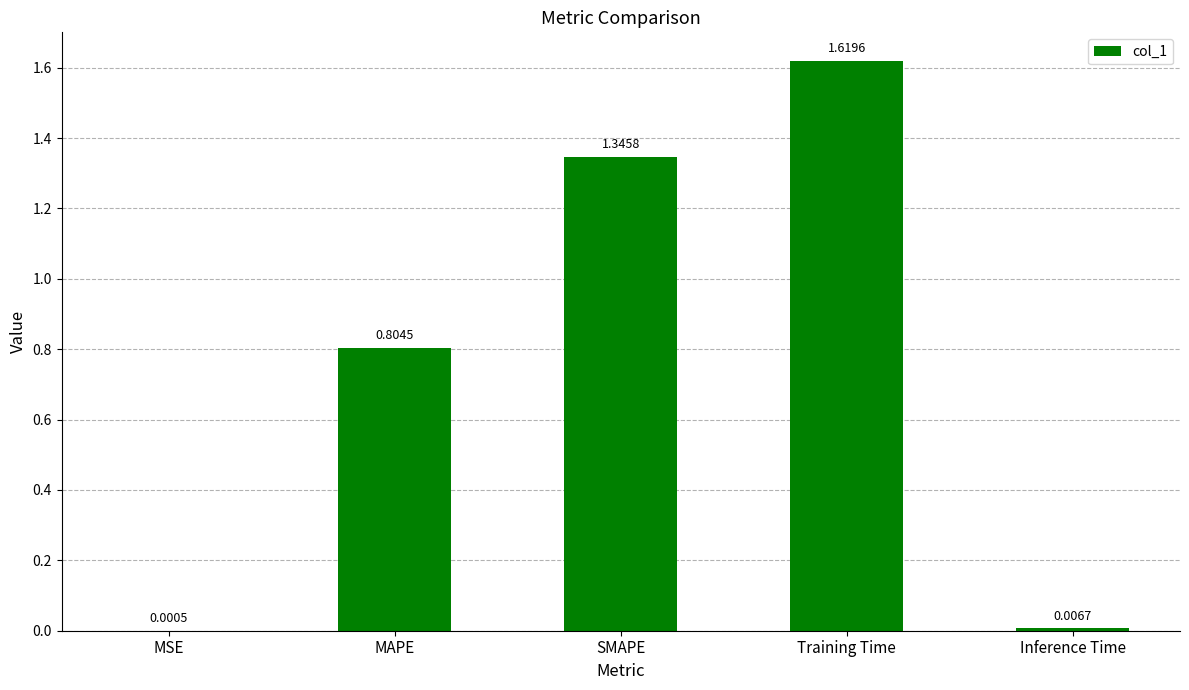

Where is the data nearest to the value 0?

MSE